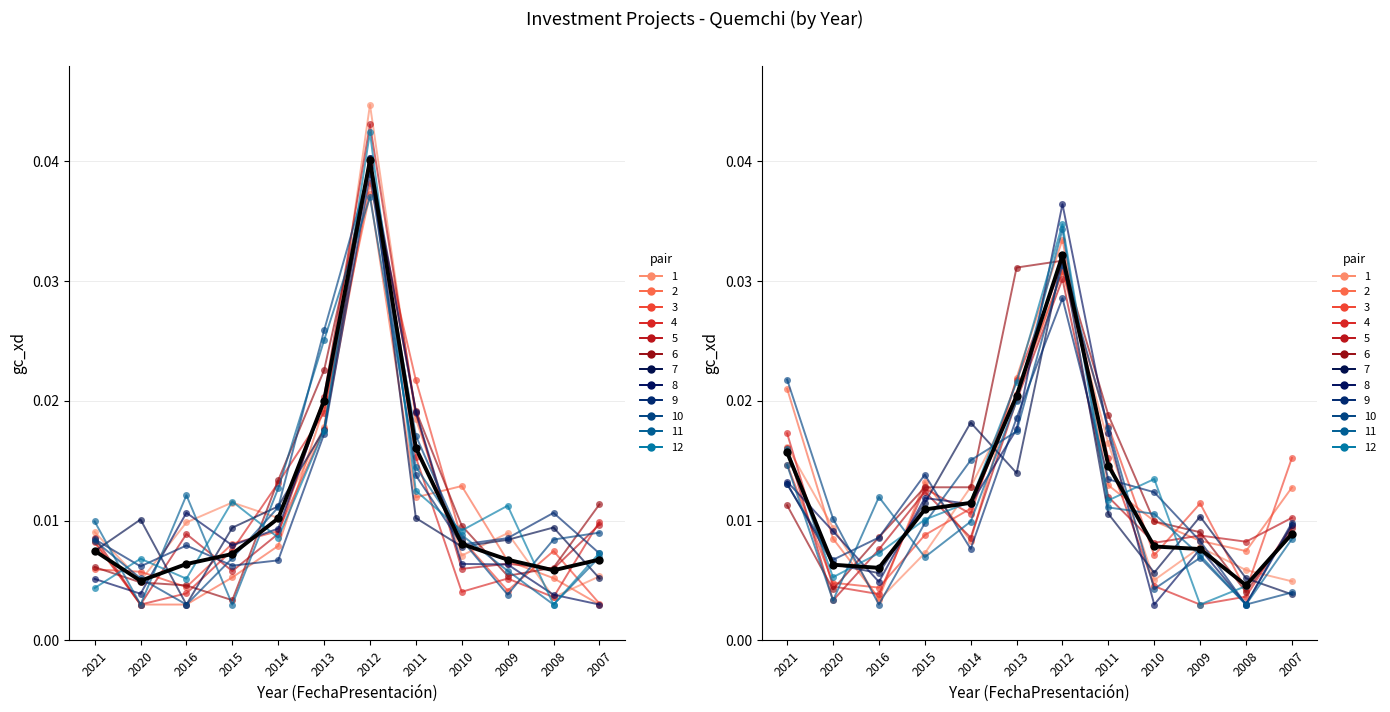

At how many categories does at least one series exceed 0?

12